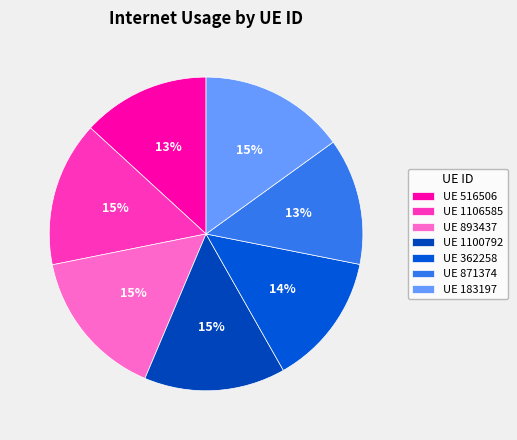

How many slices are in this pie chart?

7